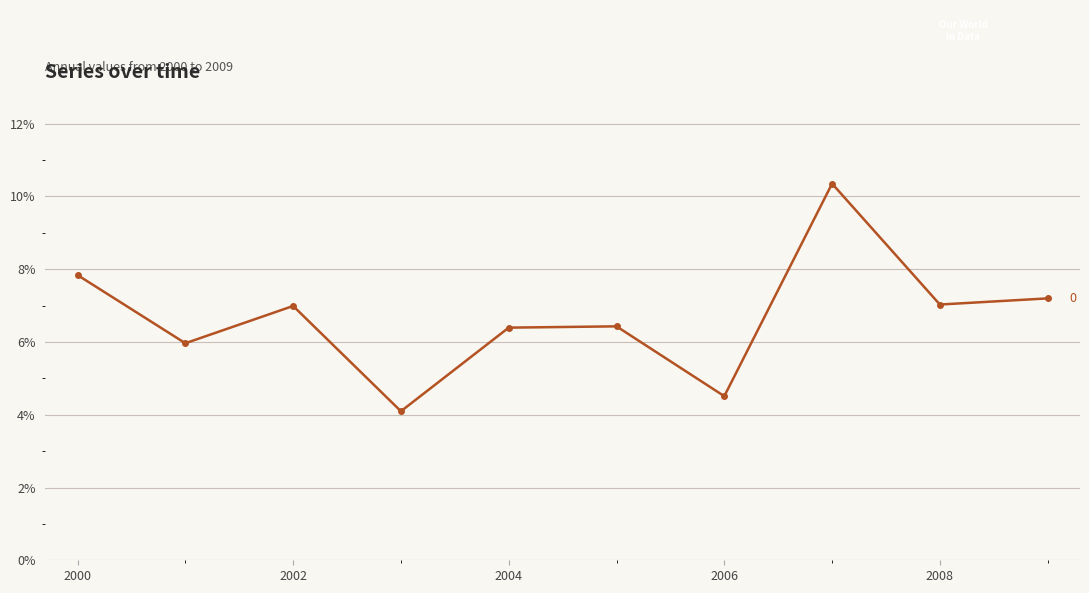

Does the chart have visible grid lines?

Yes